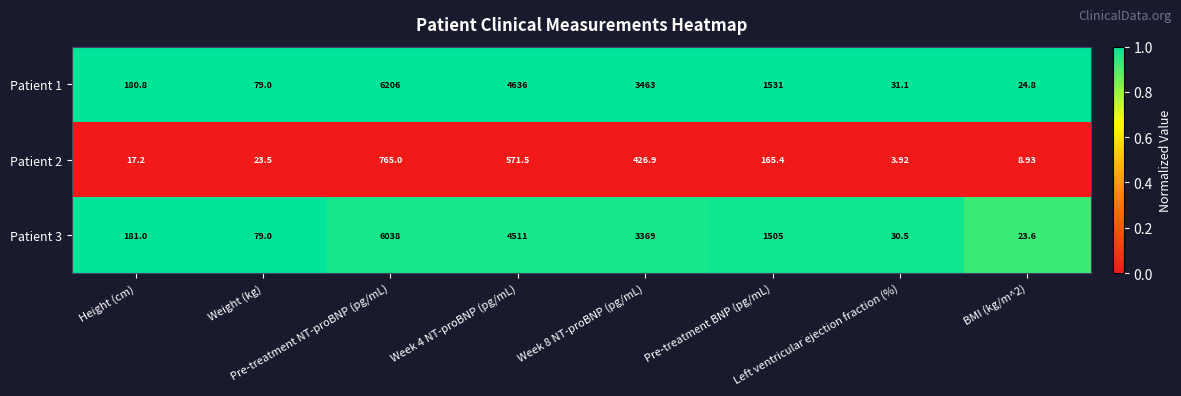

Reading left to right, transcribe all the data shown in this chart.

Patient 1: Height (cm)=180.8	Weight (kg)=79.0	Pre-treatment NT-proBNP (pg/mL)=6206.0	Week 4 NT-proBNP (pg/mL)=4636.0	Week 8 NT-proBNP (pg/mL)=3463.0	Pre-treatment BNP (pg/mL)=1531.0	Left ventricular ejection fraction (%)=31.1	BMI (kg/m^2)=24.8
Patient 2: Height (cm)=17.2	Weight (kg)=23.5	Pre-treatment NT-proBNP (pg/mL)=765.0	Week 4 NT-proBNP (pg/mL)=571.5	Week 8 NT-proBNP (pg/mL)=426.9	Pre-treatment BNP (pg/mL)=165.4	Left ventricular ejection fraction (%)=3.9	BMI (kg/m^2)=8.9
Patient 3: Height (cm)=181.0	Weight (kg)=79.0	Pre-treatment NT-proBNP (pg/mL)=6038.0	Week 4 NT-proBNP (pg/mL)=4511.0	Week 8 NT-proBNP (pg/mL)=3369.0	Pre-treatment BNP (pg/mL)=1505.0	Left ventricular ejection fraction (%)=30.5	BMI (kg/m^2)=23.6